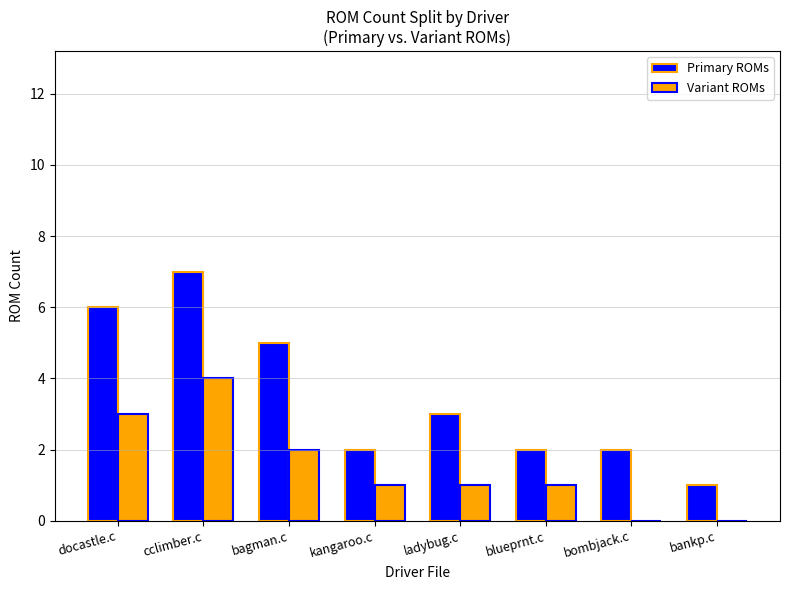

Which series has the largest range (max minus min)?

Primary ROMs